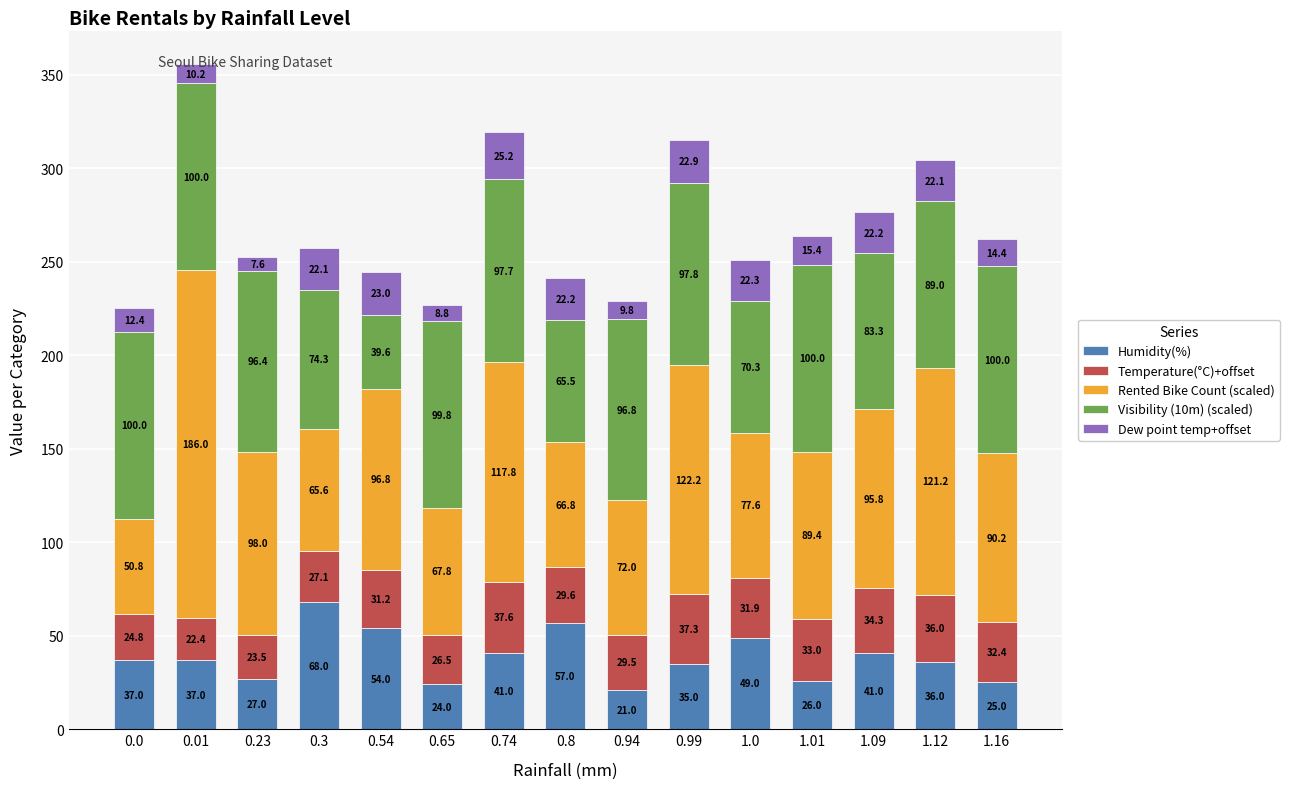

Does the chart contain stacked bars?

Yes